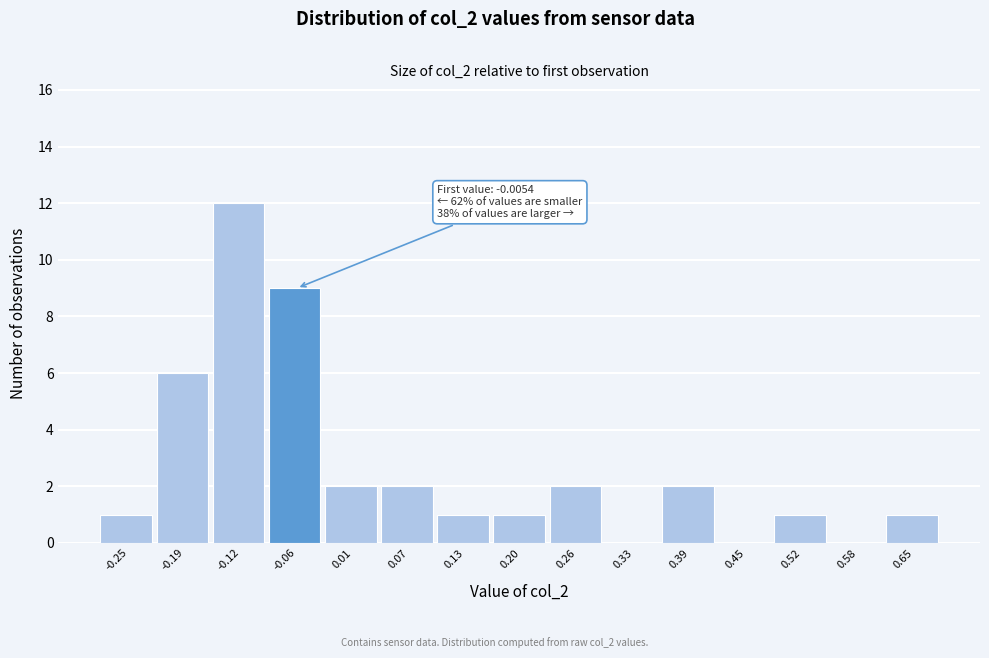

Reading left to right, transcribe all the data shown in this chart.

-0.25=1	-0.19=6	-0.12=12	-0.06=9	0.01=2	0.07=2	0.13=1	0.20=1	0.26=2	0.33=0	0.39=2	0.45=0	0.52=1	0.58=0	0.65=1